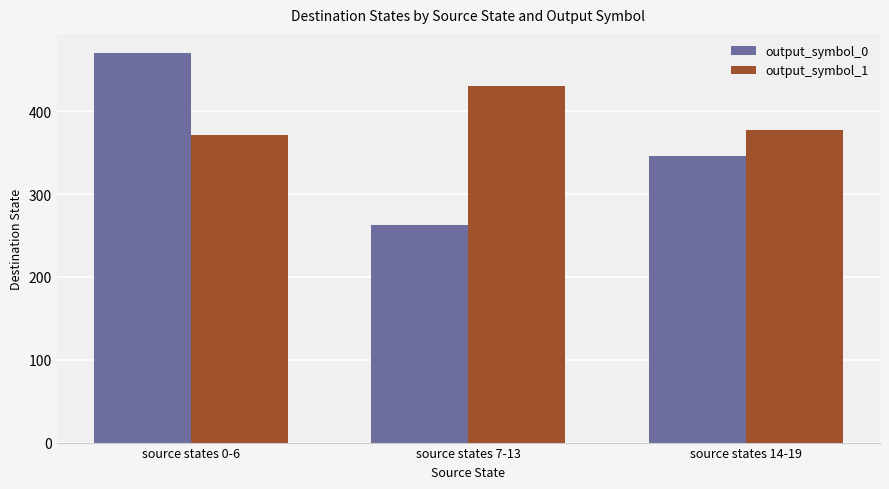

What is the difference between the output_symbol_0 values at source states 14-19 and source states 7-13?

83